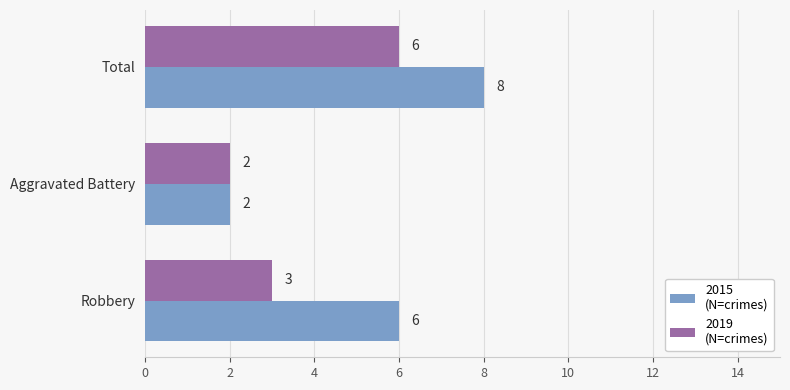

What is the maximum value shown in the chart?

8